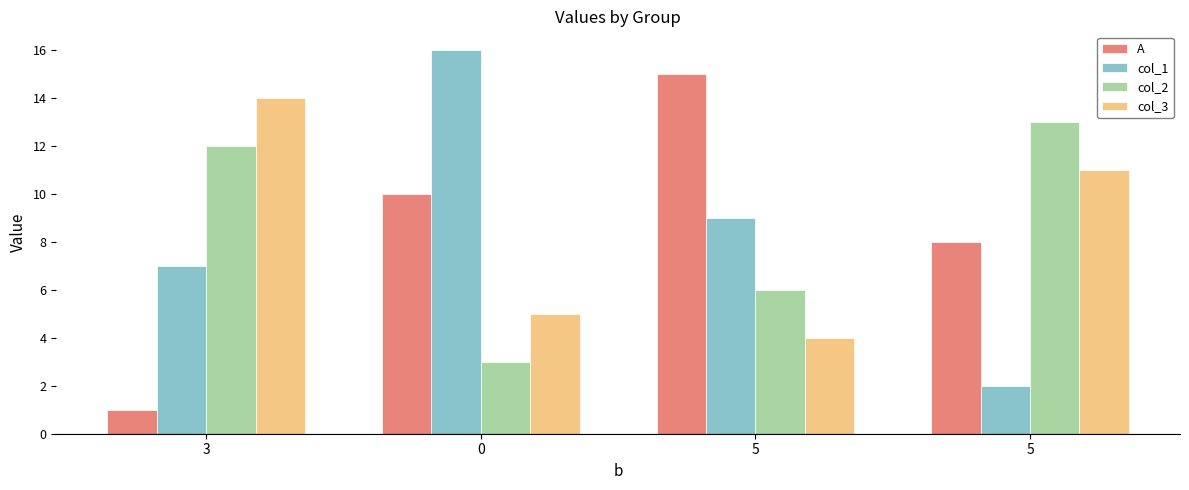

Which series has the largest total across all categories?

A